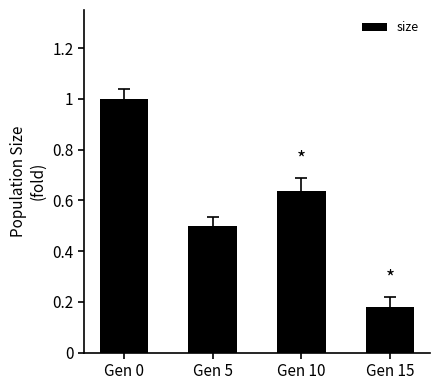

What is the difference between the maximum and minimum values?

0.8